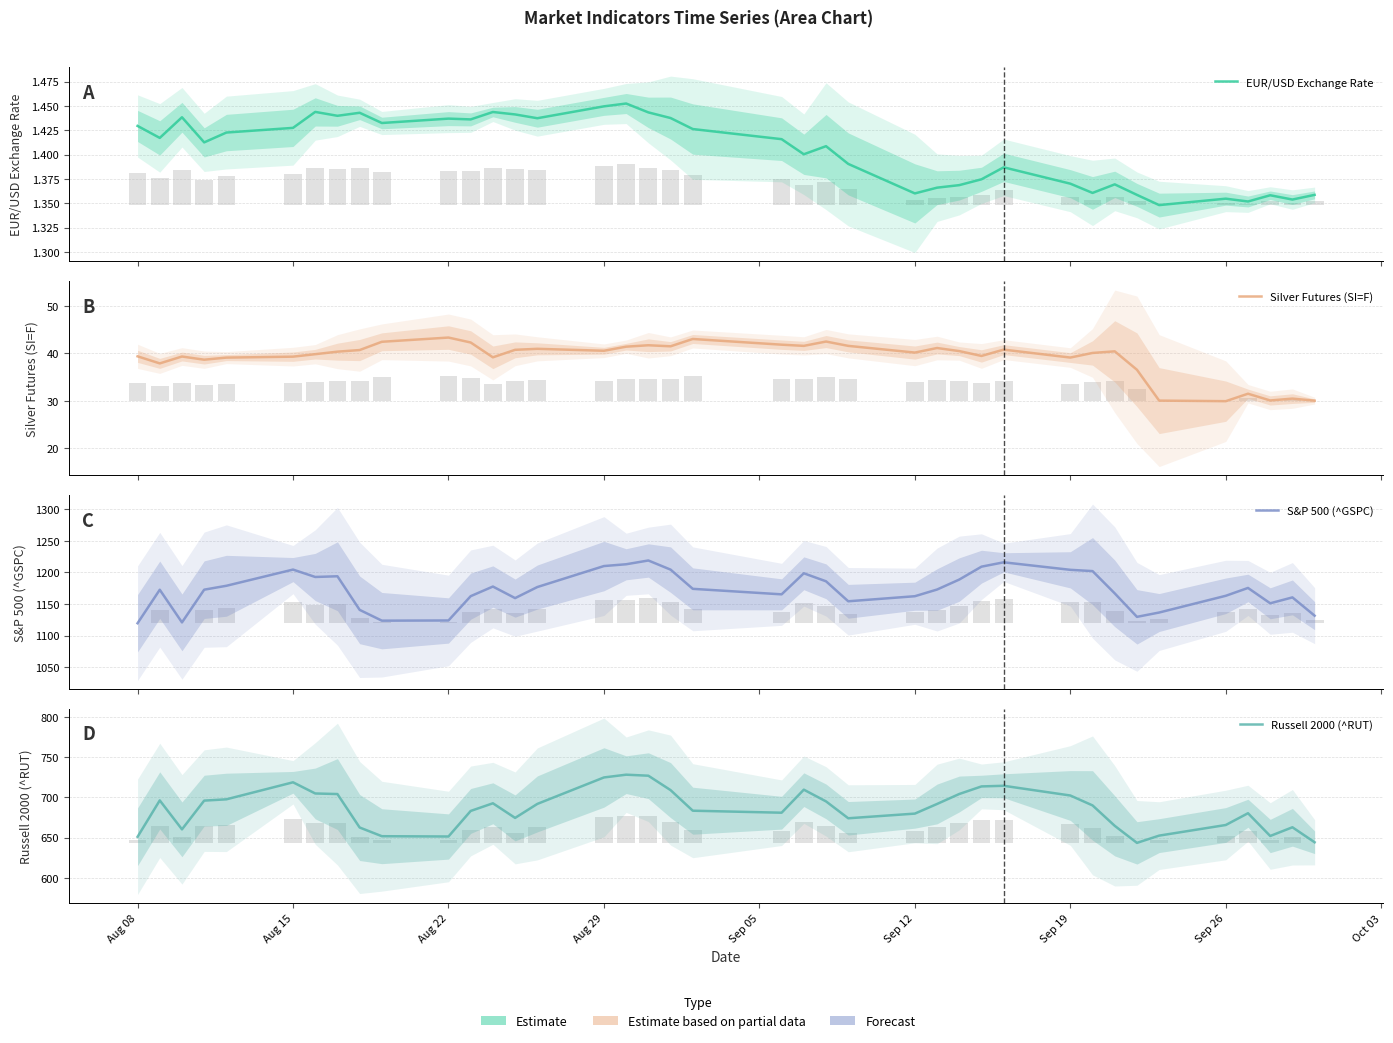

Is the value of Silver Futures (SI=F) at Aug 22 greater than the value of Russell 2000 (^RUT) at 12?

No